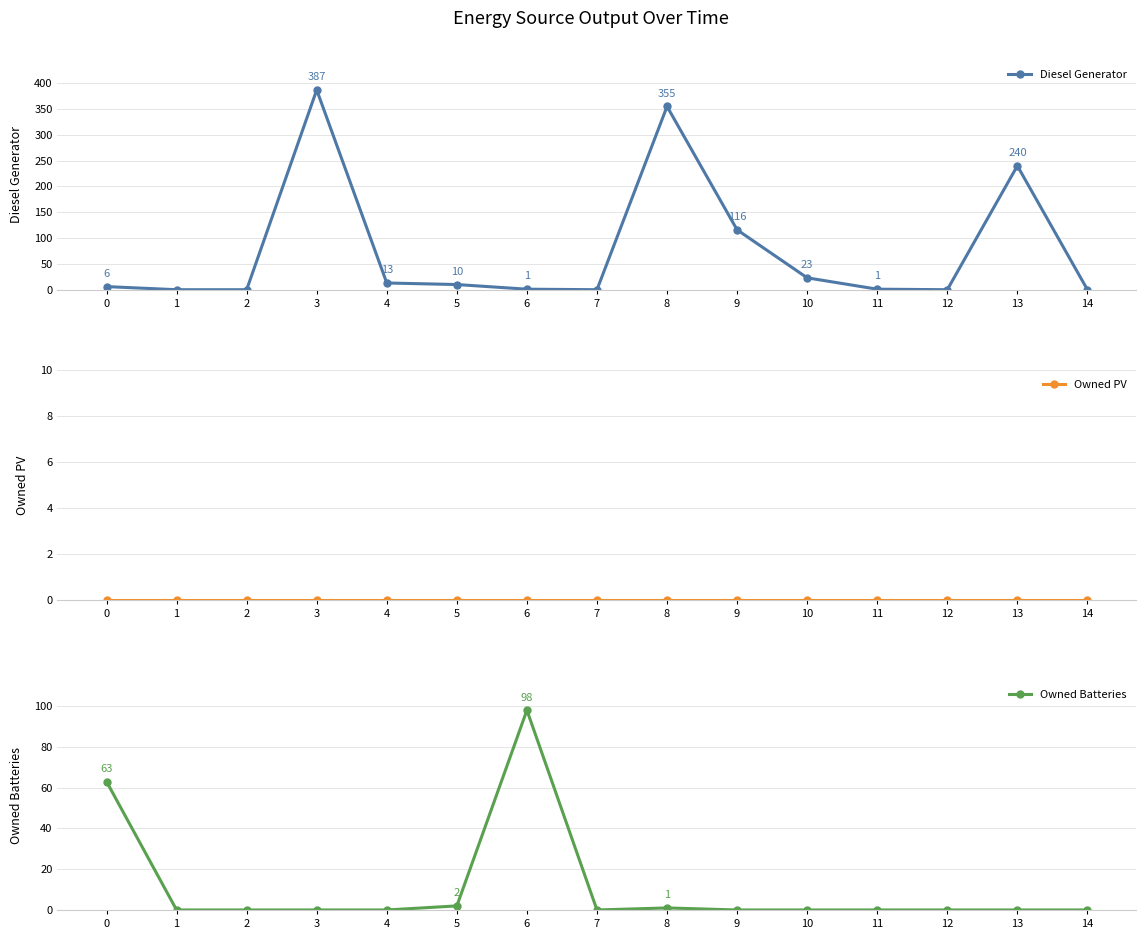

What is the spread (max minus min) of values at 9?

116